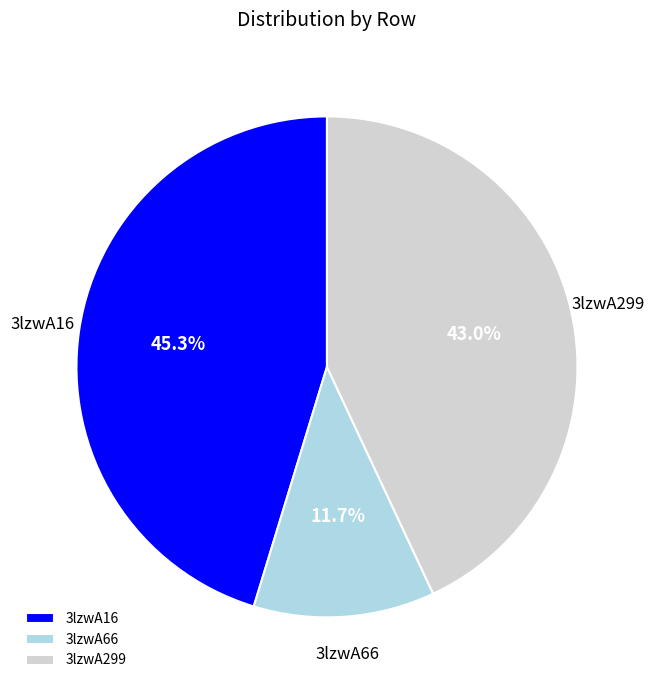

Is 3lzwA299 the majority of the pie?

No